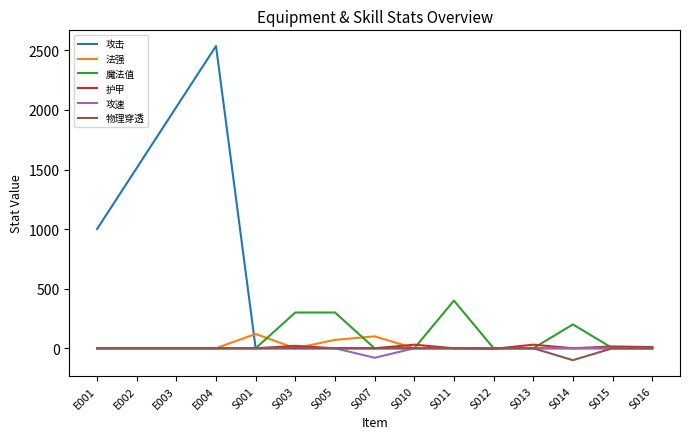

What is the maximum value shown in the chart?

2536